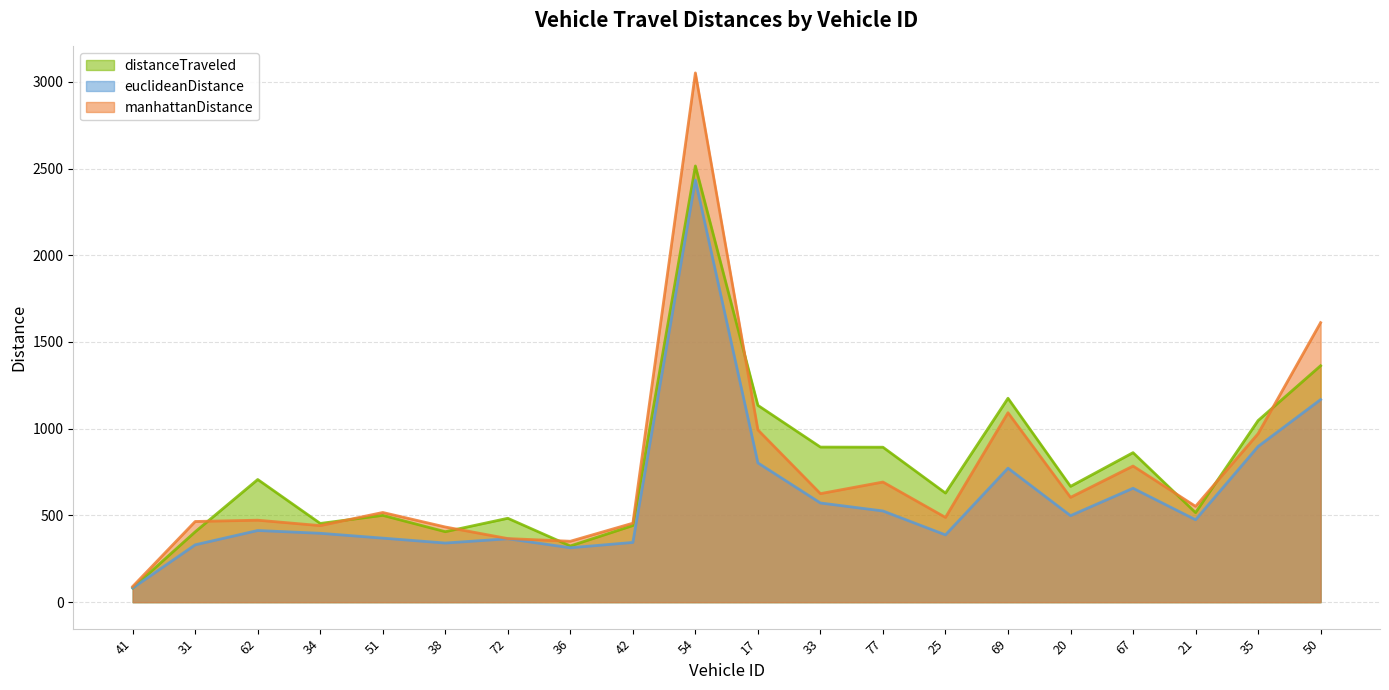

How many data points in euclideanDistance are less than 475?

10